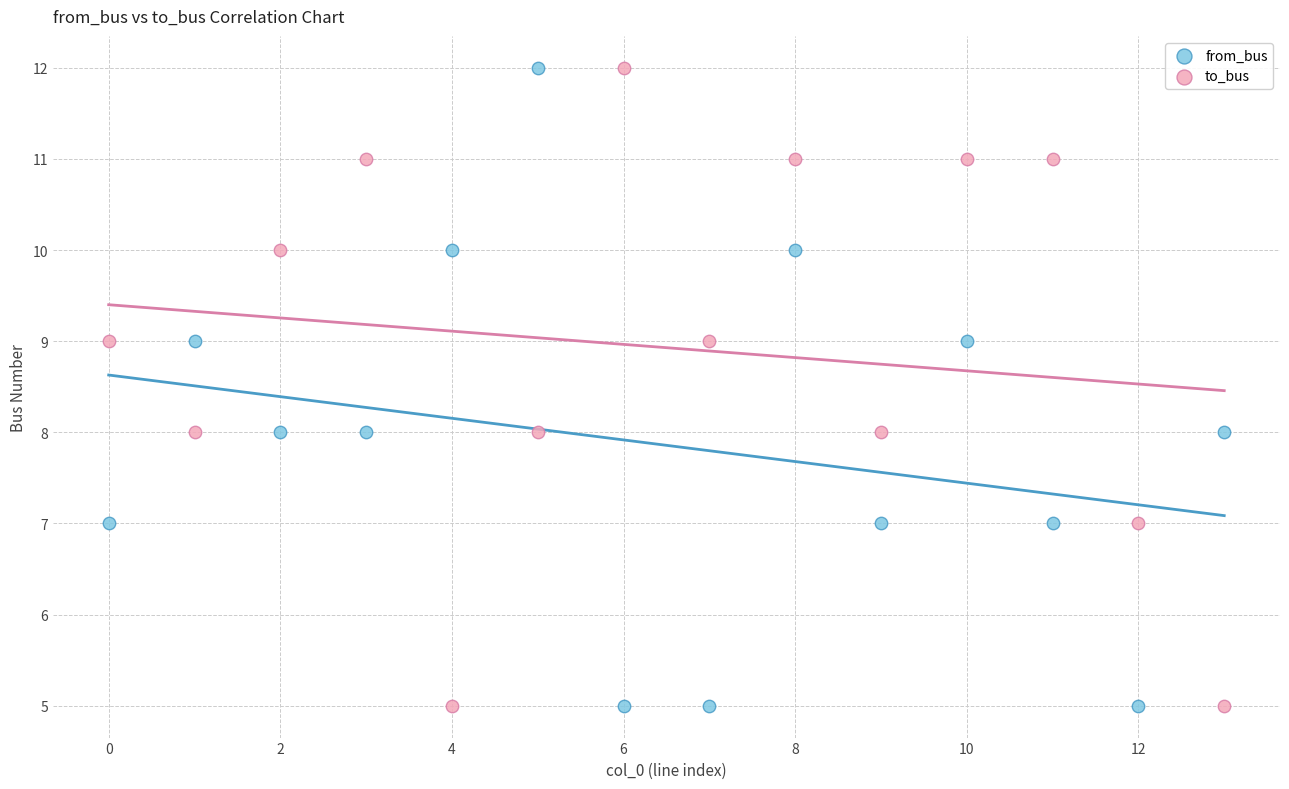

Across all data points, what is the range of Y values (max minus min)?

7